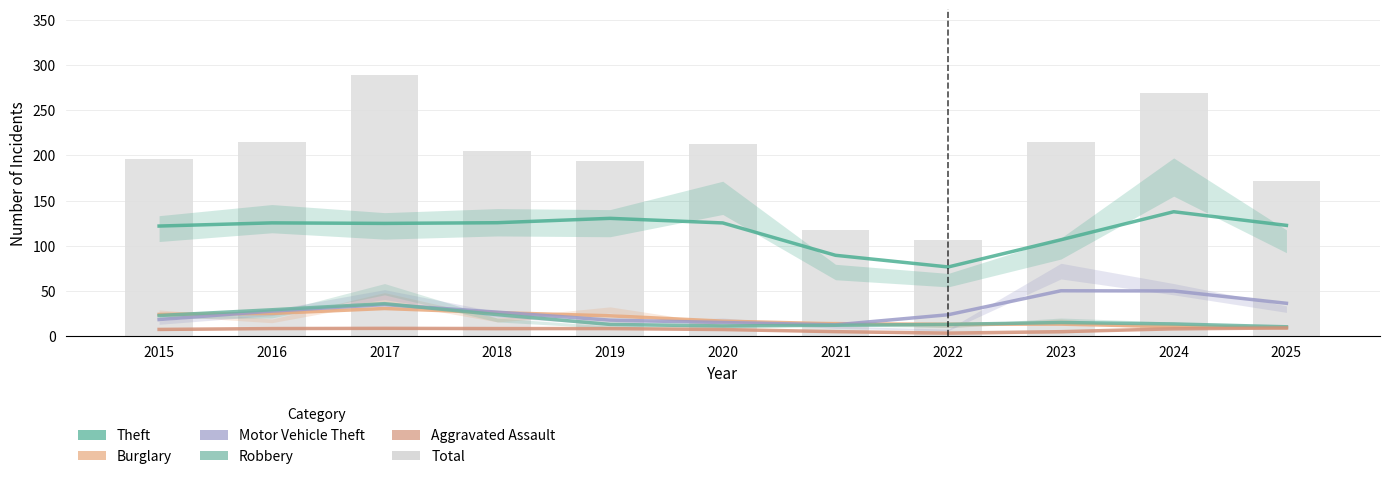

At how many categories does at least one series exceed 152?

9